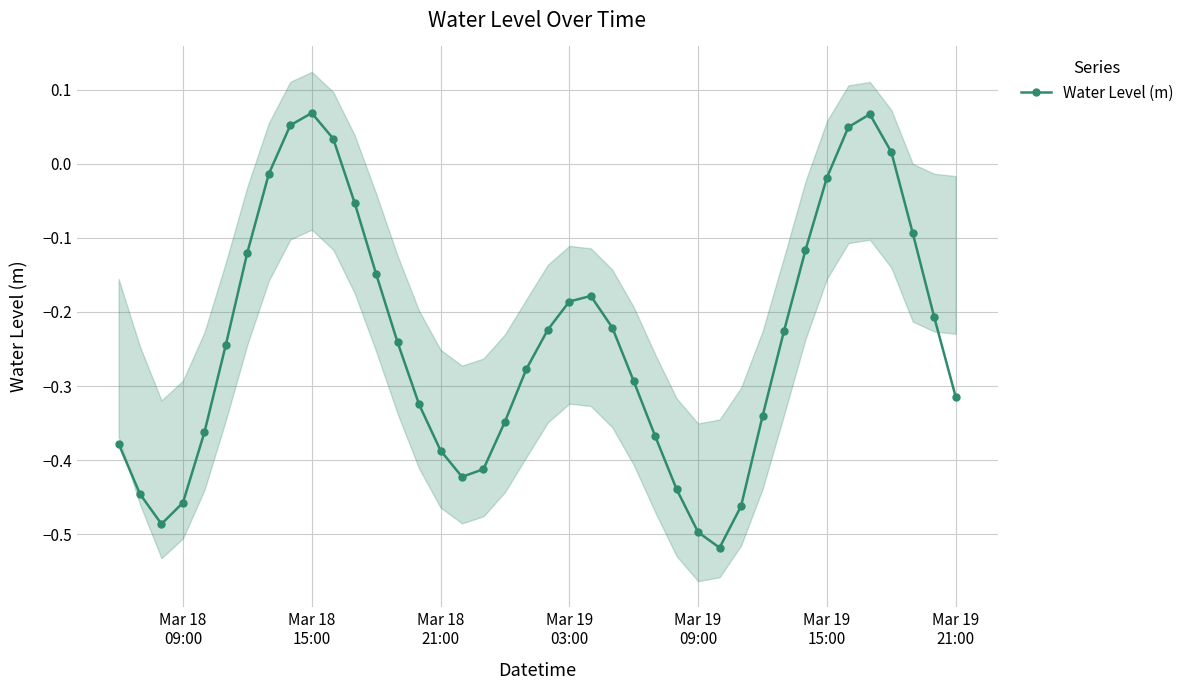

How many interior local valleys does the Water Level (m) series have?

3